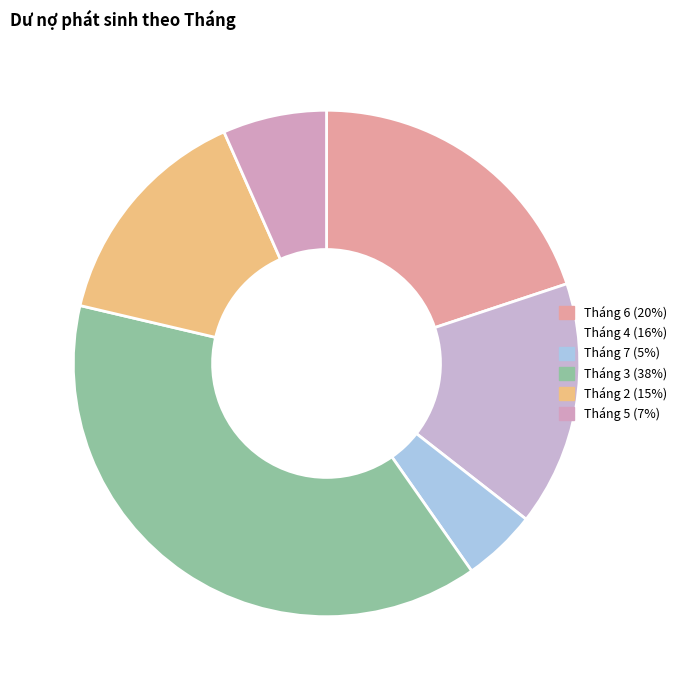

To the nearest percent, what is the average slice percentage?

17%